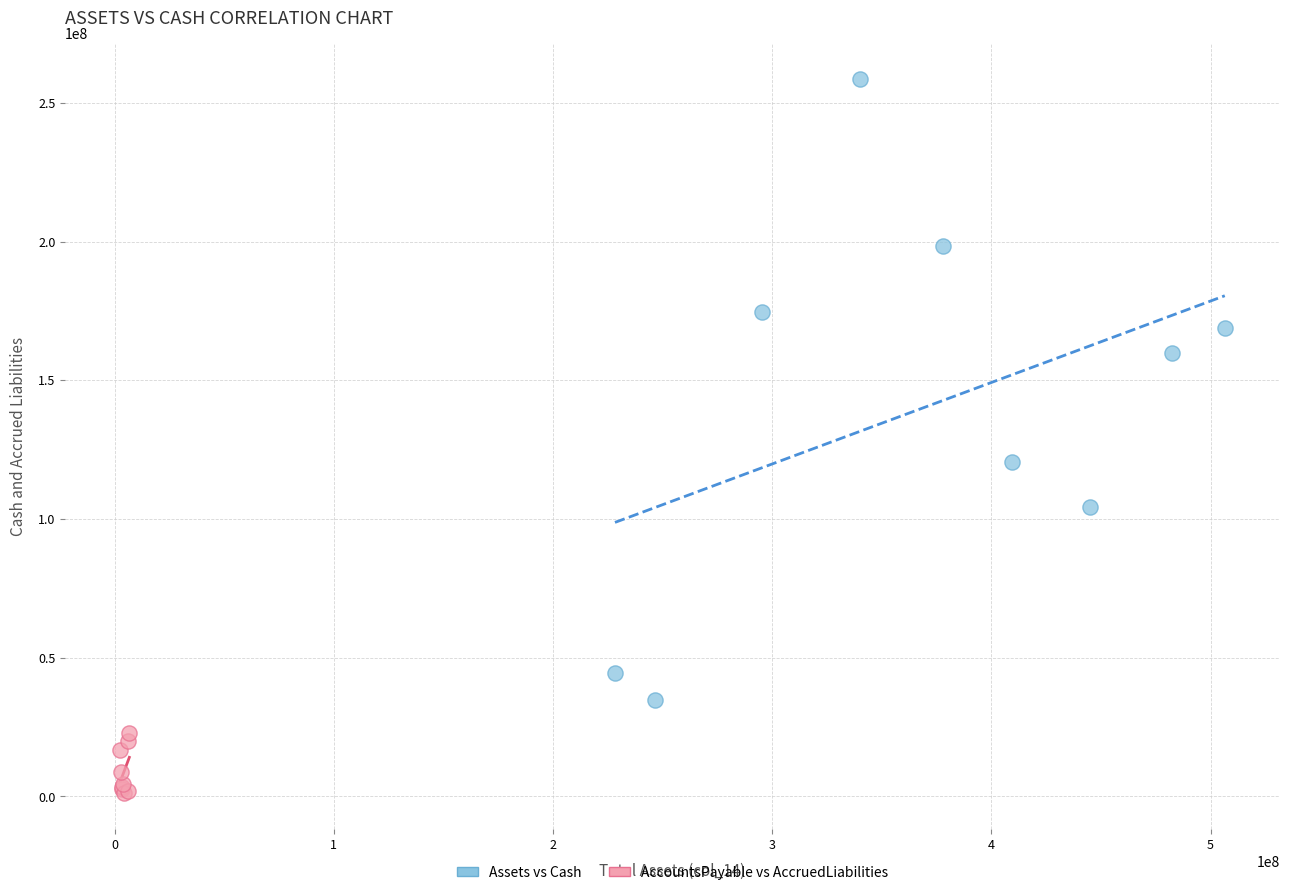

Which series has the largest Y range (max minus min)?

Assets vs Cash